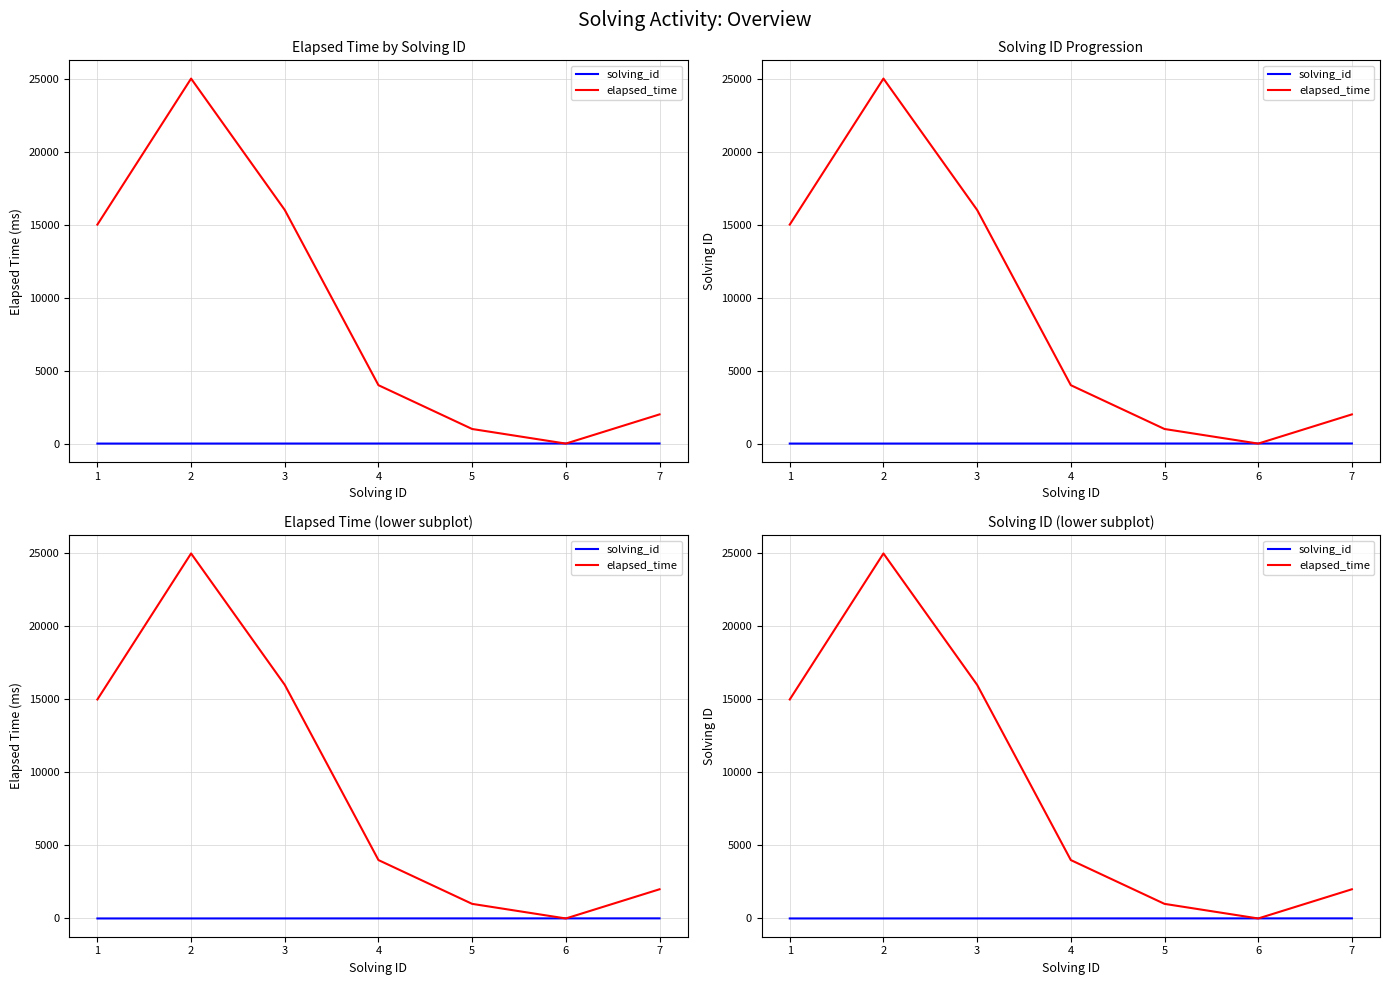

Between 4 and 6, which series saw the biggest shift?

elapsed_time